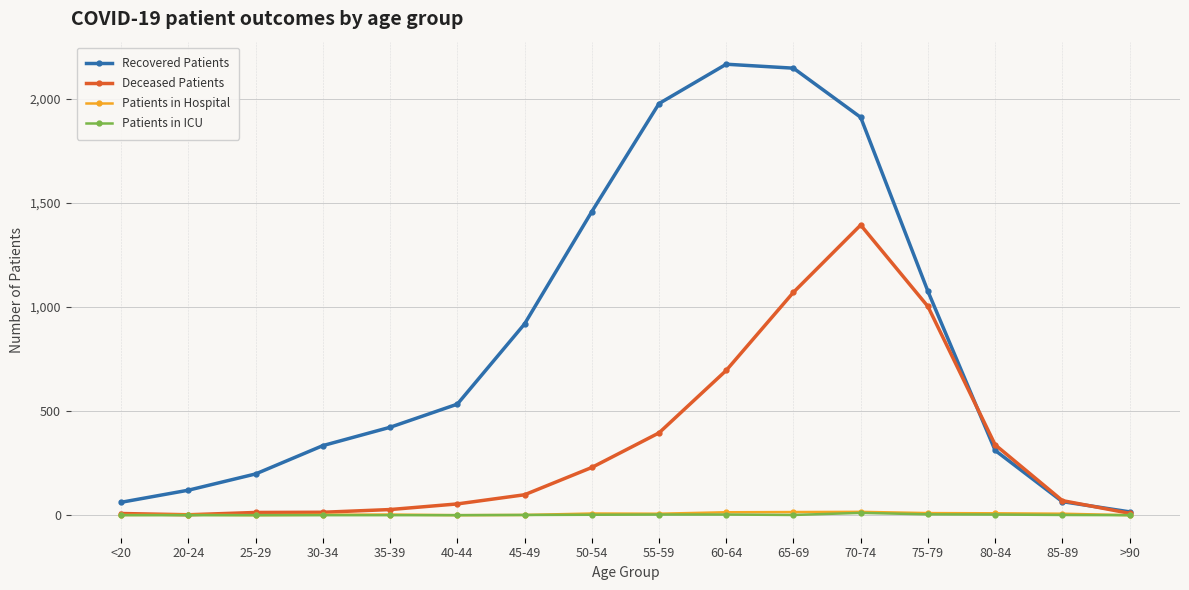

Is the value of Recovered Patients at 40-44 greater than the value of Patients in Hospital at 85-89?

Yes